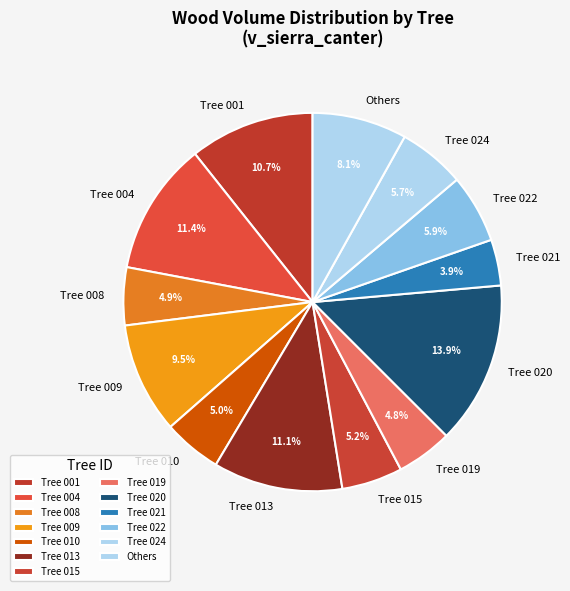

Is there any slice that represents more than half of the pie?

No